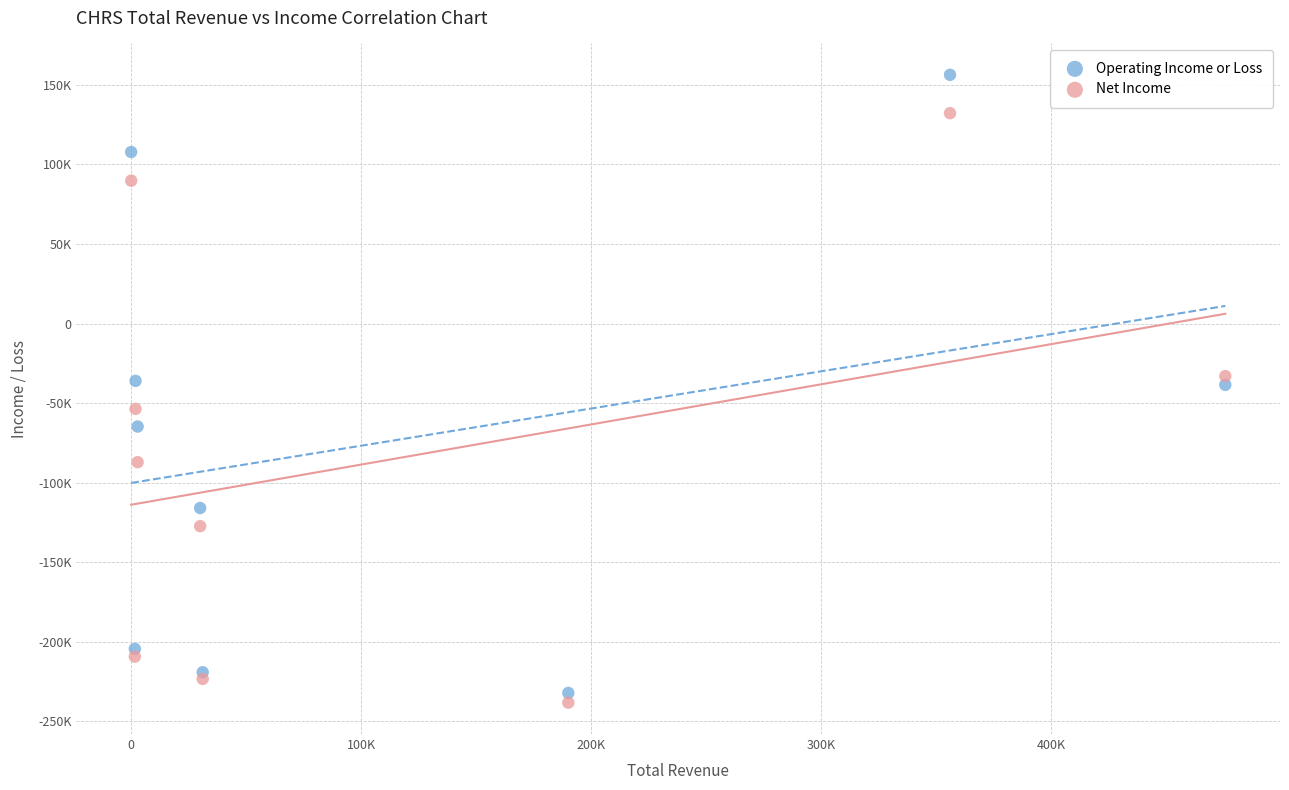

Which series has the widest spread of Y values?

Operating Income or Loss